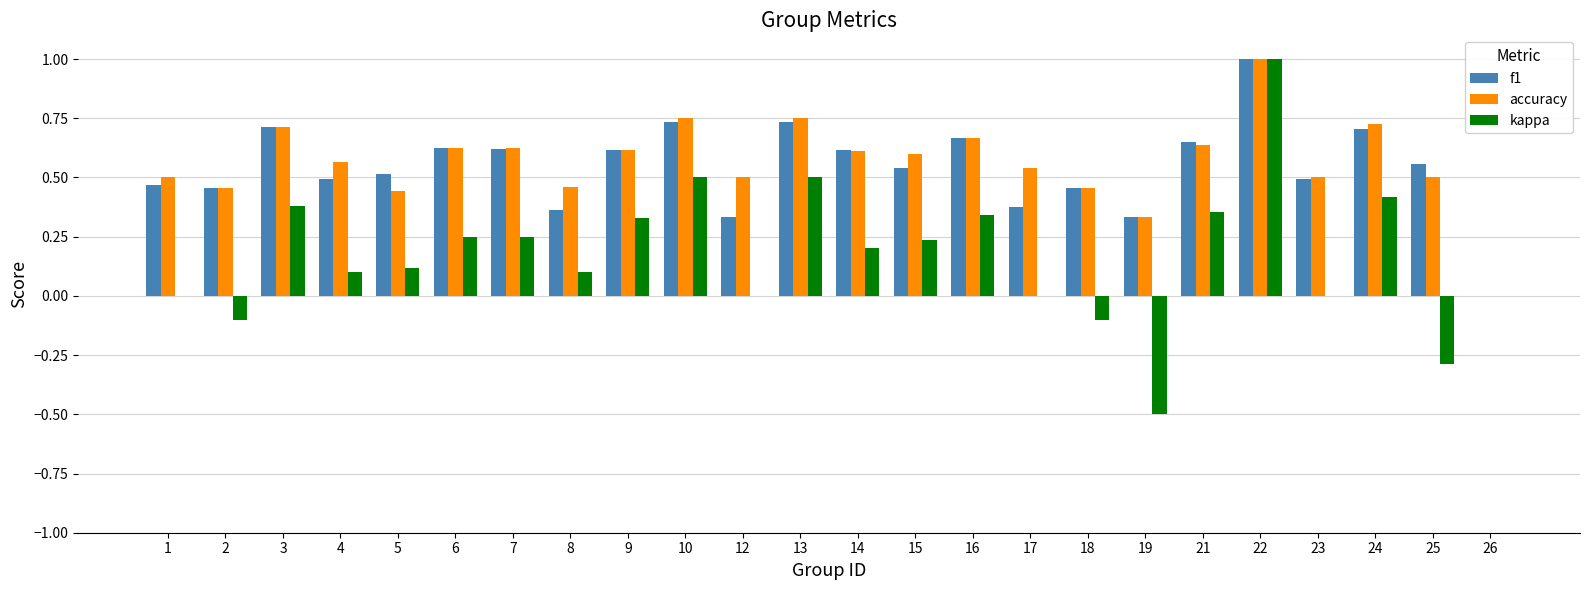

How many groups of bars are there?

24